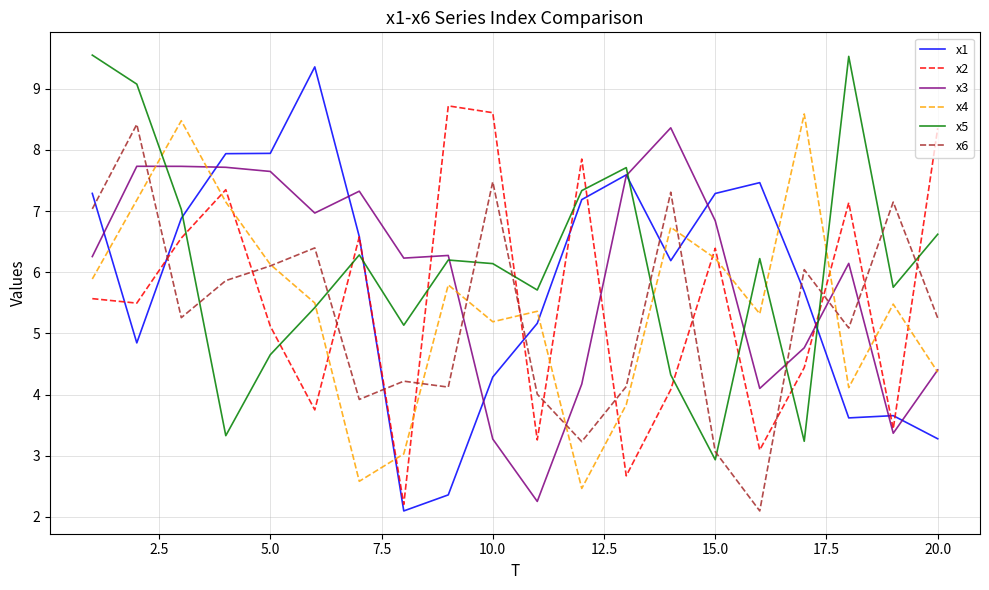

What is the smallest value displayed?

2.1